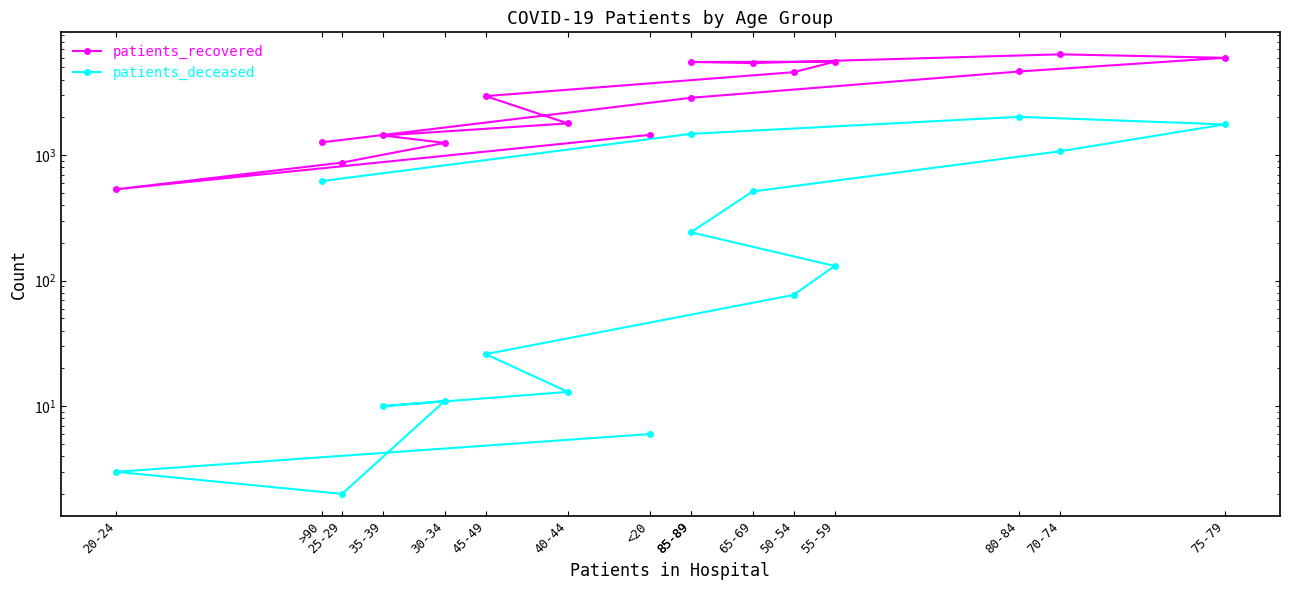

At which category is the sum across all series the highest?

75-79